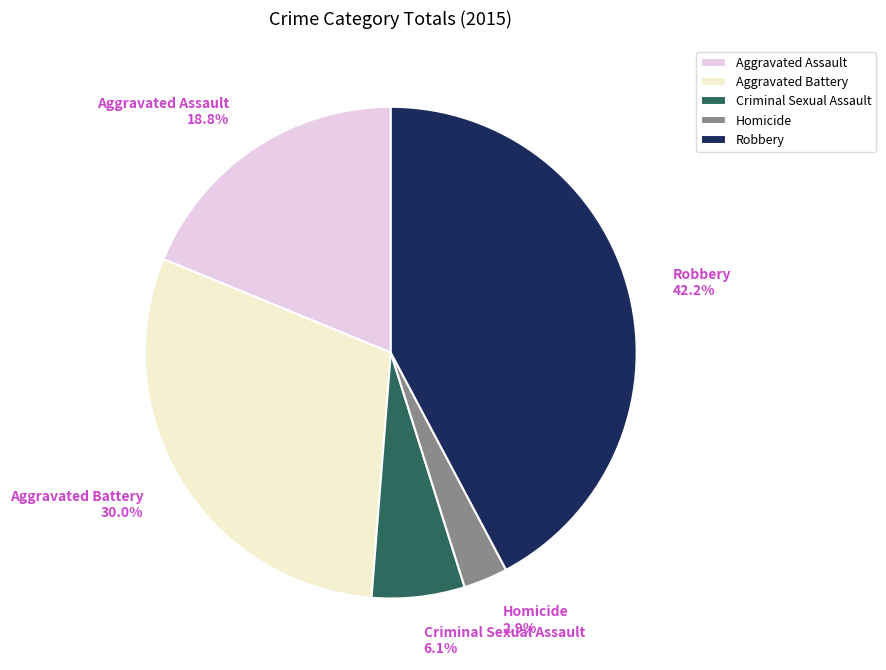

Which category has the biggest portion of the pie?

Robbery